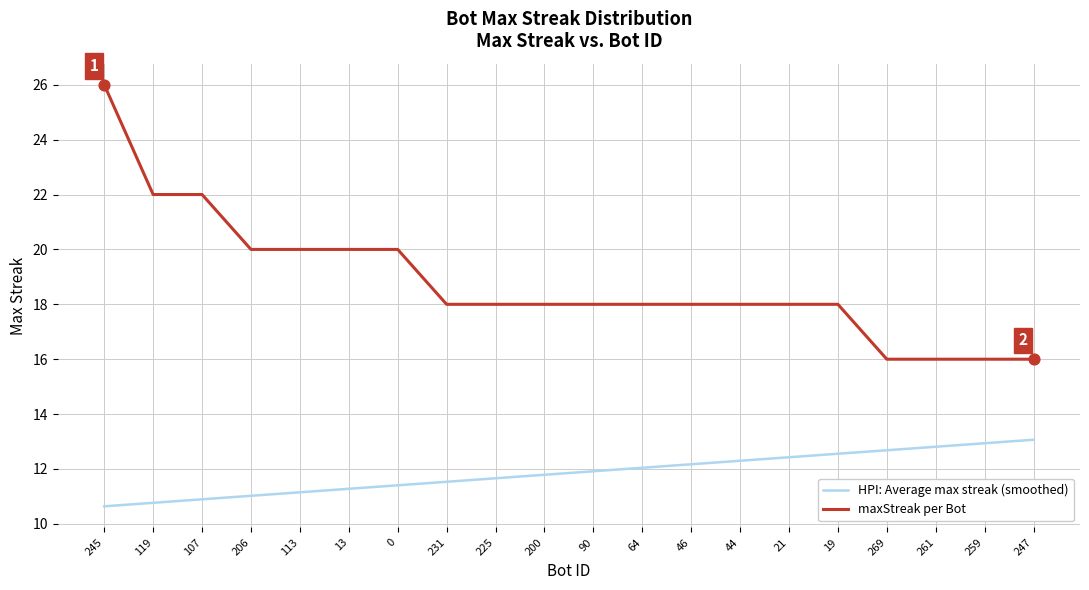

At which category is the sum across all series the highest?

245